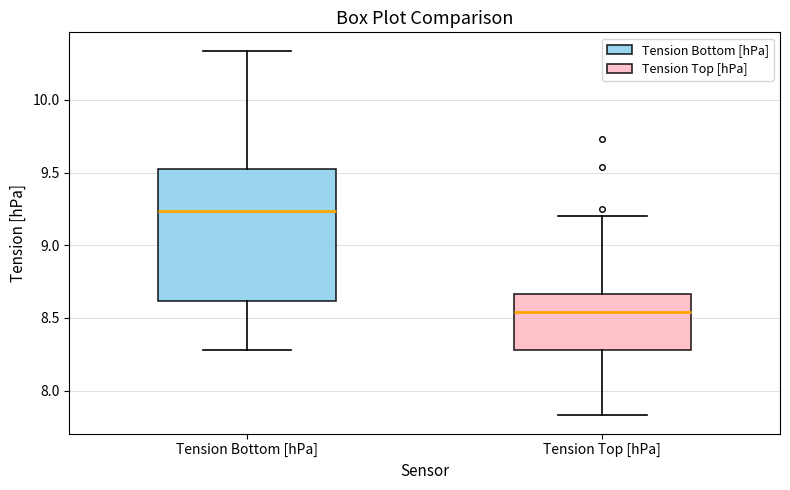

Reading left to right, read every box against the y-axis: the position of its median line, the range the box covers, and the ends of its whiskers. The values are not printed on the chart, so give them approximately, as read against the axis.

Tension Bottom [hPa]: median 9.25, box 8.60 to 9.50, whiskers 8.30 to 10.35
Tension Top [hPa]: median 8.55, box 8.30 to 8.65, whiskers 7.85 to 9.20